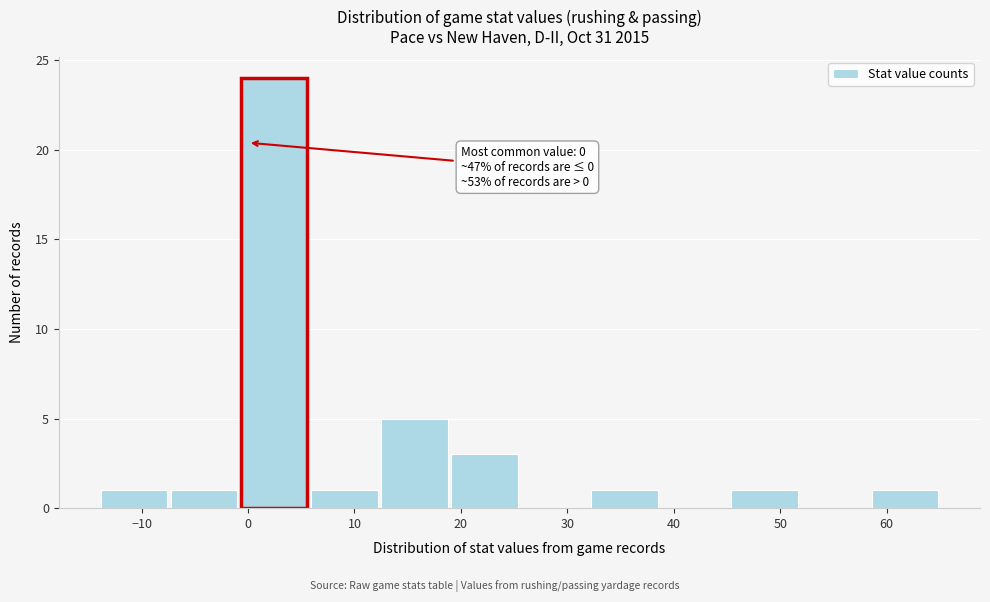

Which range on the x-axis has the tallest bar?

-1 to 6